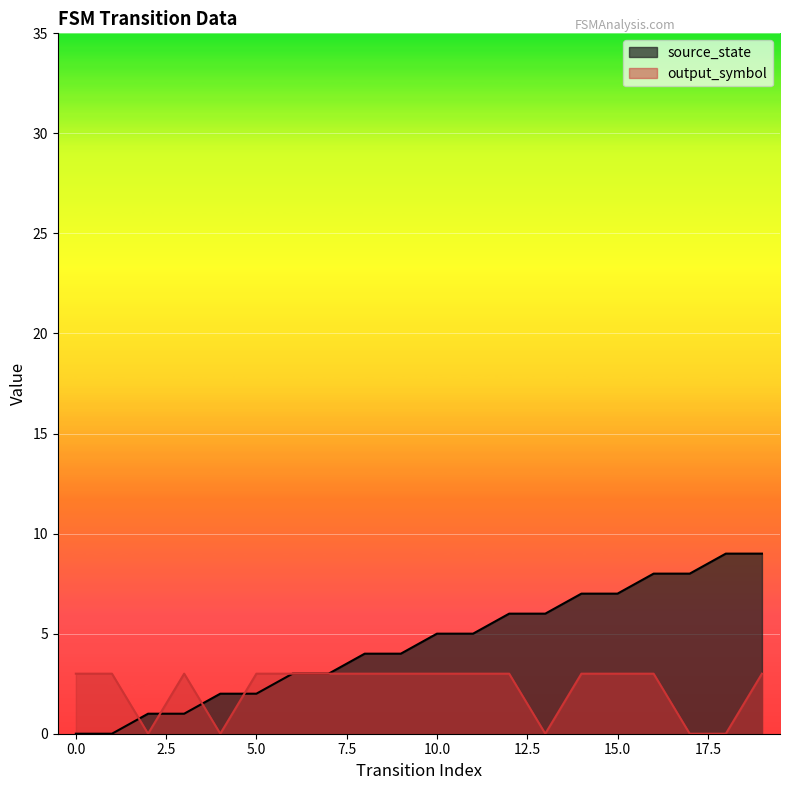

What is the greatest value displayed?

9